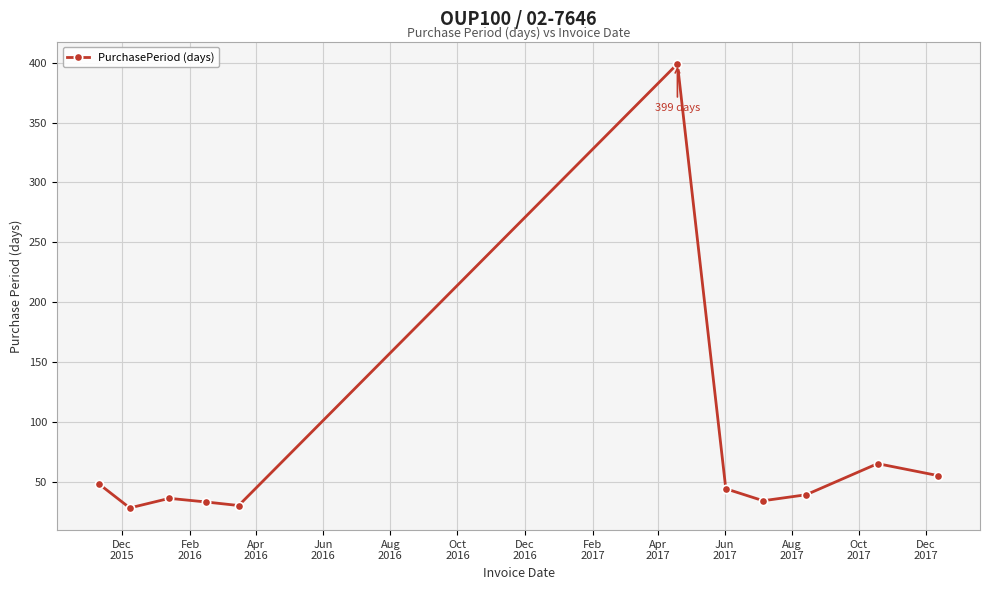

What is the value of the 10th point from the left?

65